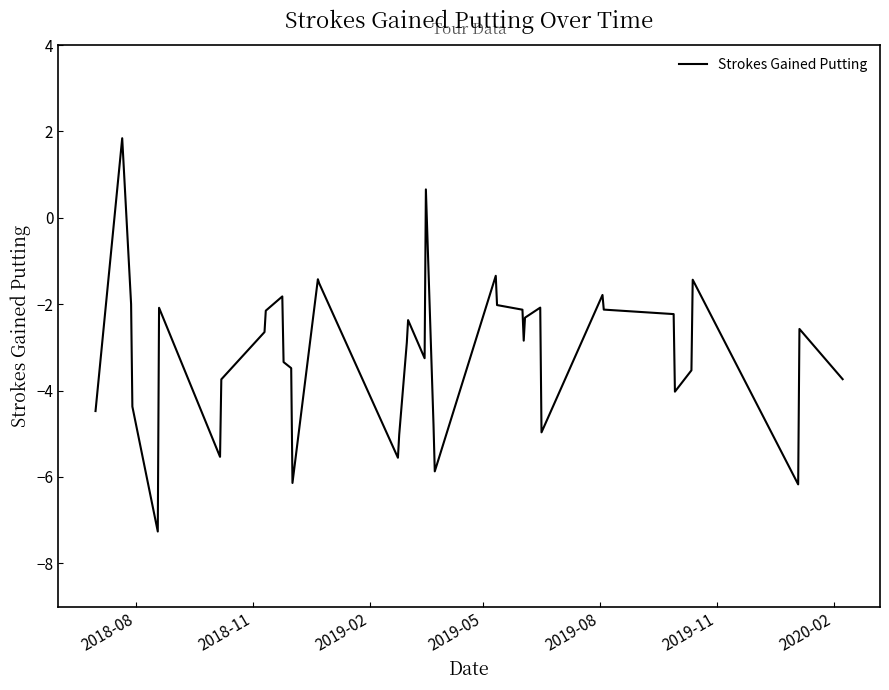

What is the difference between the maximum and minimum values?

9.1